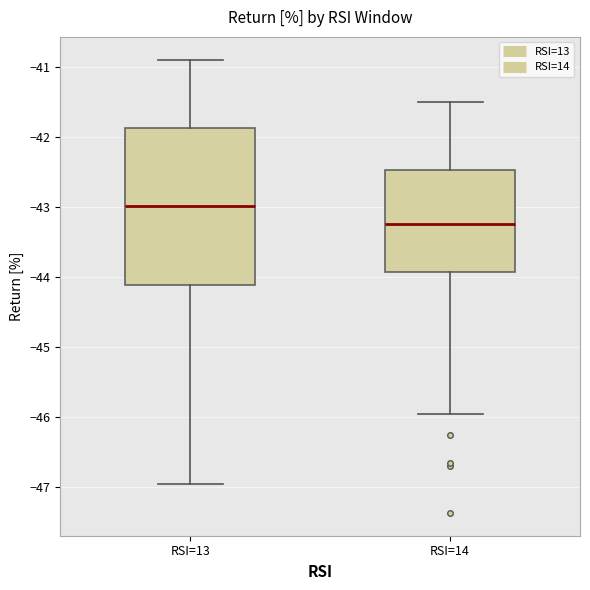

Reading left to right, transcribe this box plot: for each box, give where its median line is, the range the box spans, and where its two whiskers end, as read against the y-axis. The values are not printed on the chart, so give them approximately, as read against the axis.

RSI=13: median -43.0, box -44.1 to -41.9, whiskers -47.0 to -40.9
RSI=14: median -43.2, box -43.9 to -42.5, whiskers -46.0 to -41.5